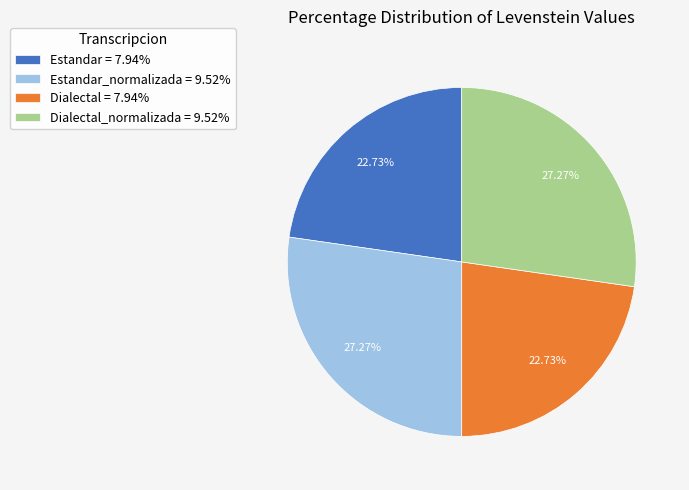

Is there any slice that represents more than half of the pie?

No